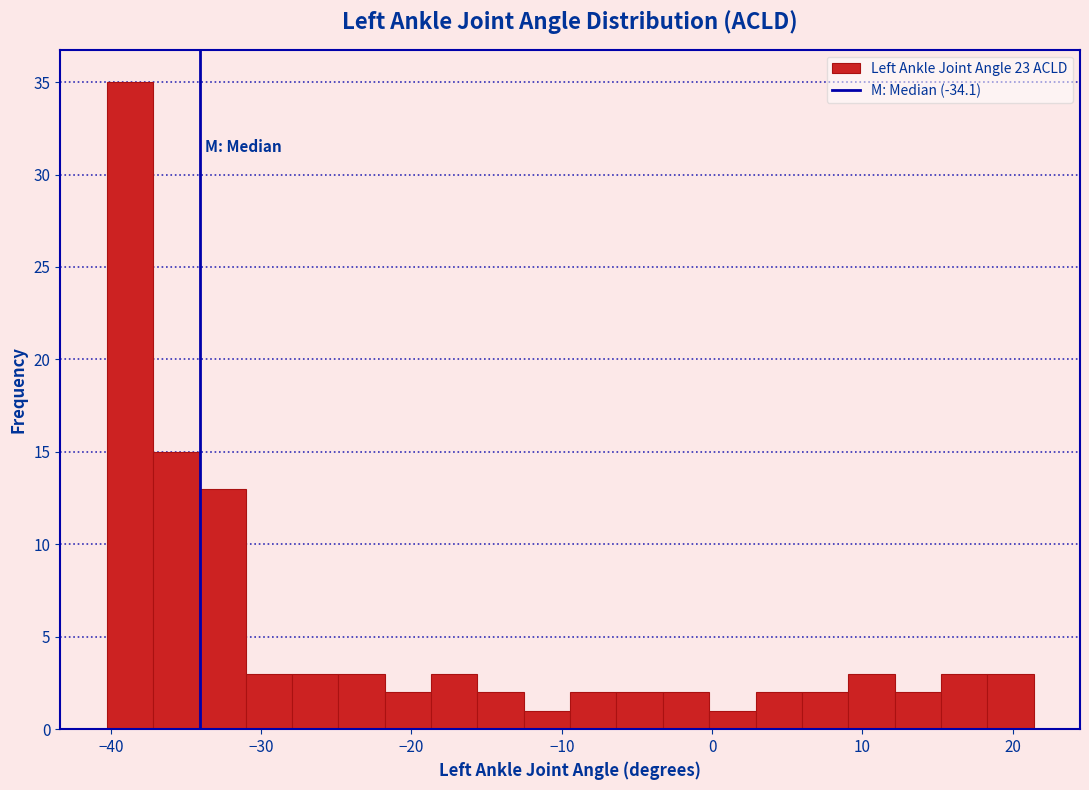

Read against the x-axis, roughly where is the centre of the tallest bar?

-39